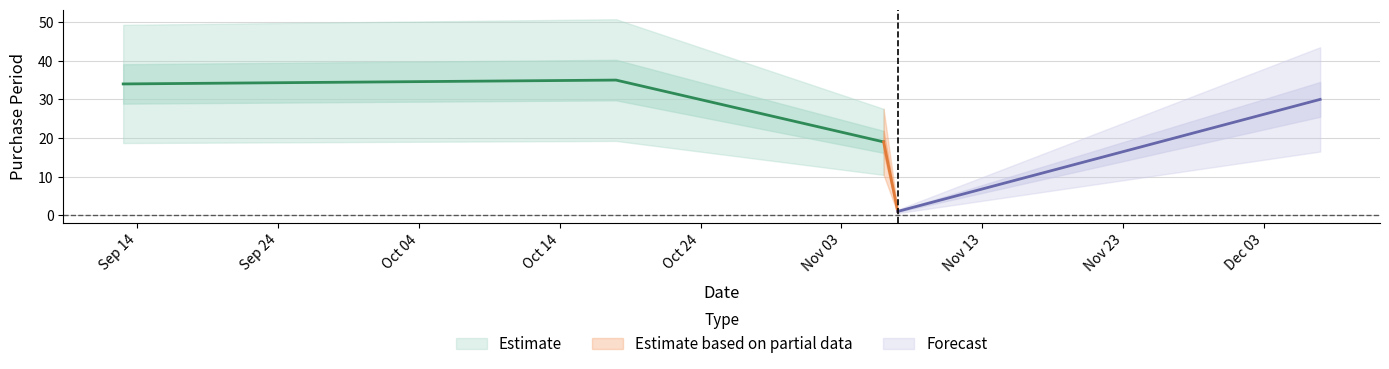

List the labels in order of value, smallest first.

2017-11-07, 2017-11-06, 2017-12-07, 2017-09-13, 2017-10-18